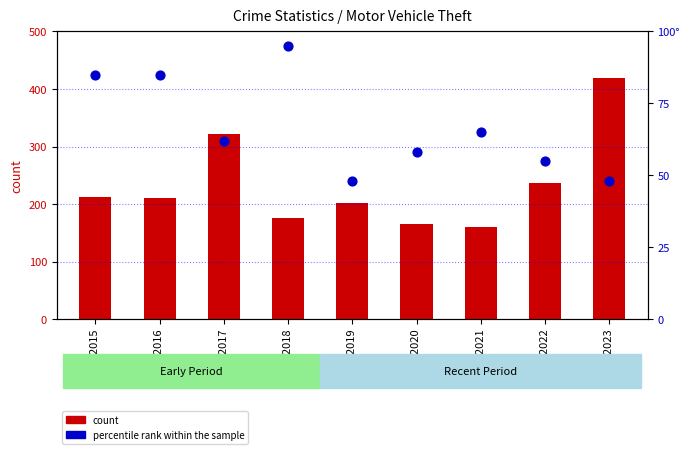

Which series has the largest Y range (max minus min)?

count